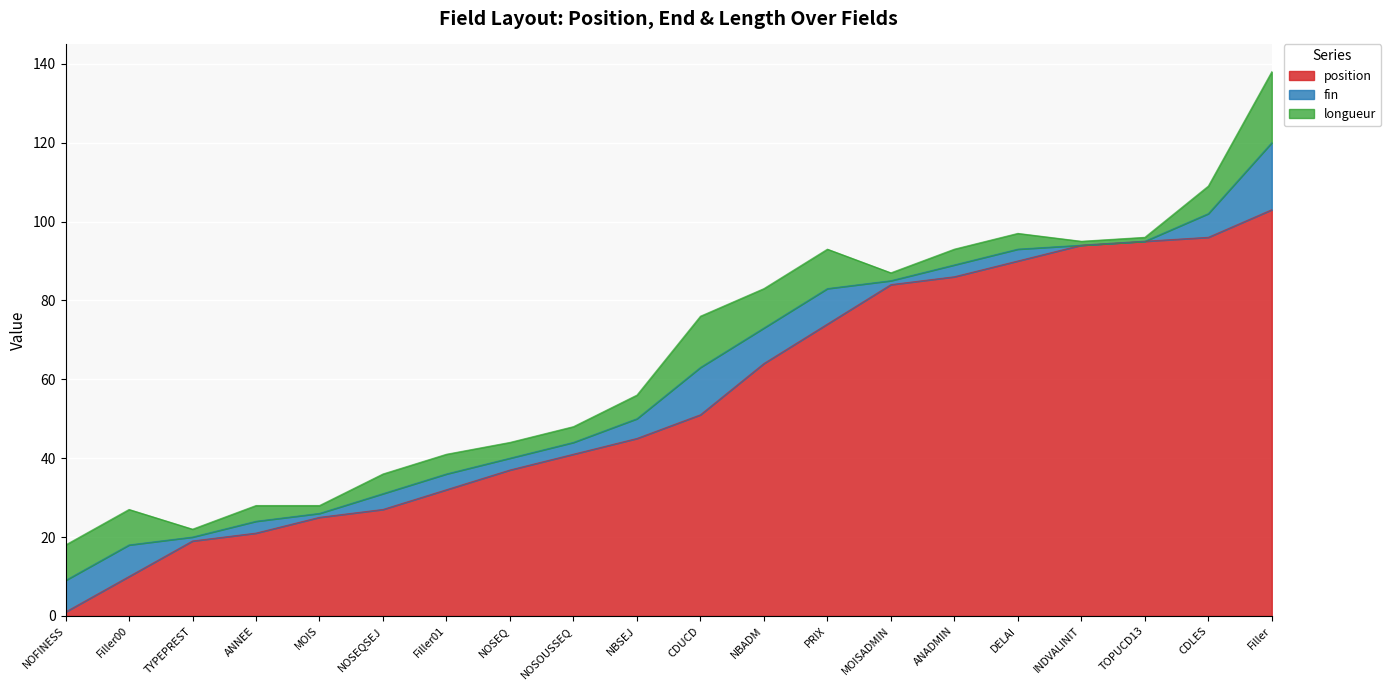

True or false: position and fin cross at least once.

False